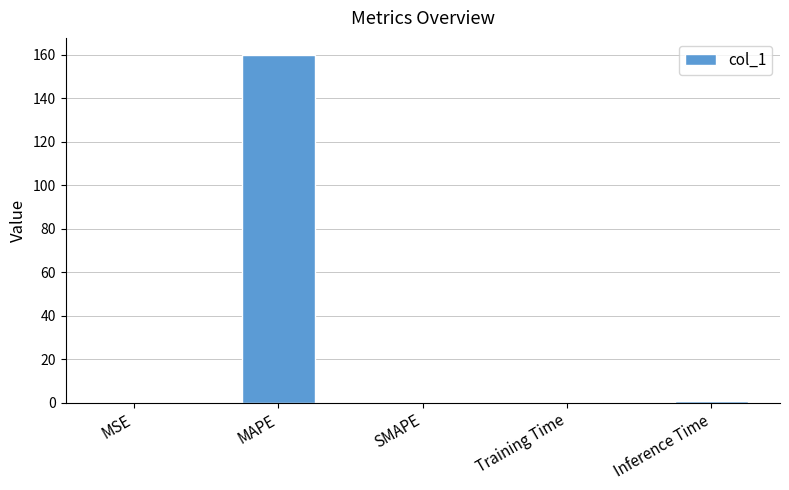

Which category has the highest value across all series?

MAPE